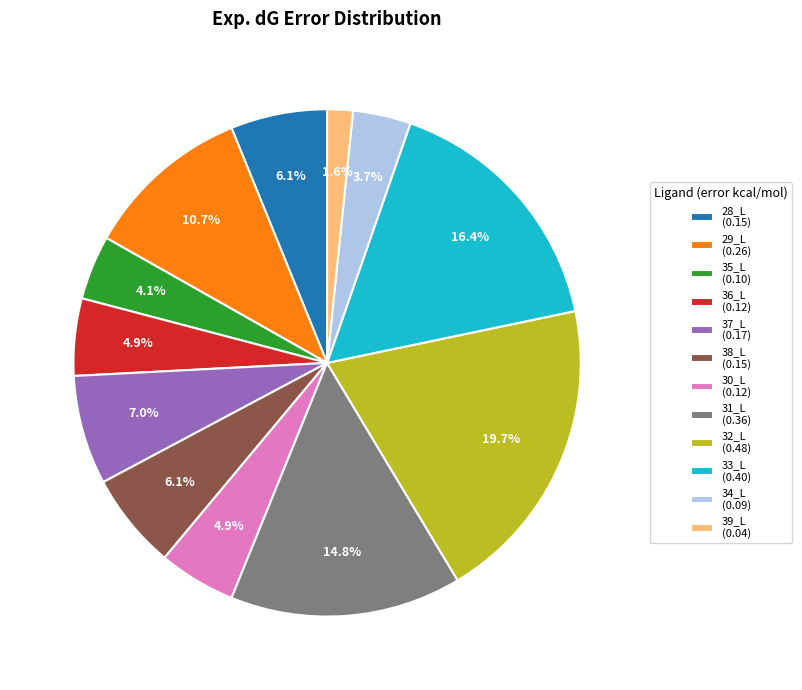

To the nearest percent, what is the difference between the 33_L and 31_L slice percentages?

2%